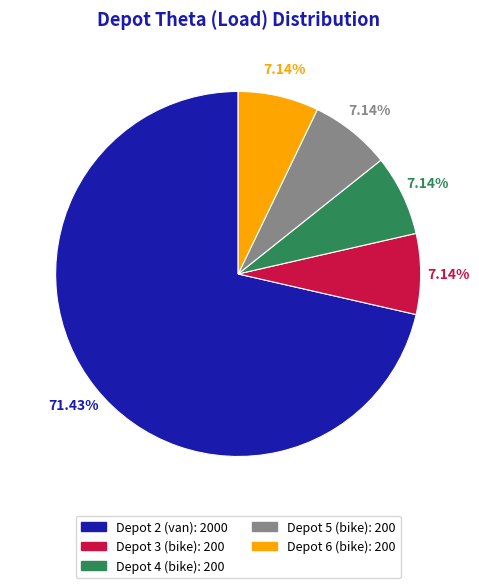

Is there any slice that represents more than half of the pie?

Yes